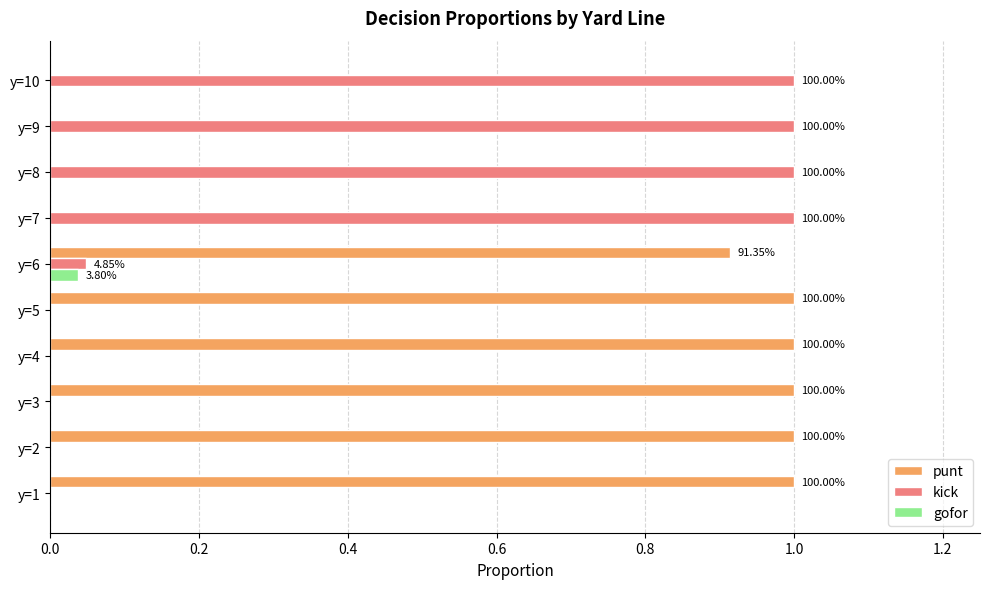

What is the sum of all kick values?

4.0